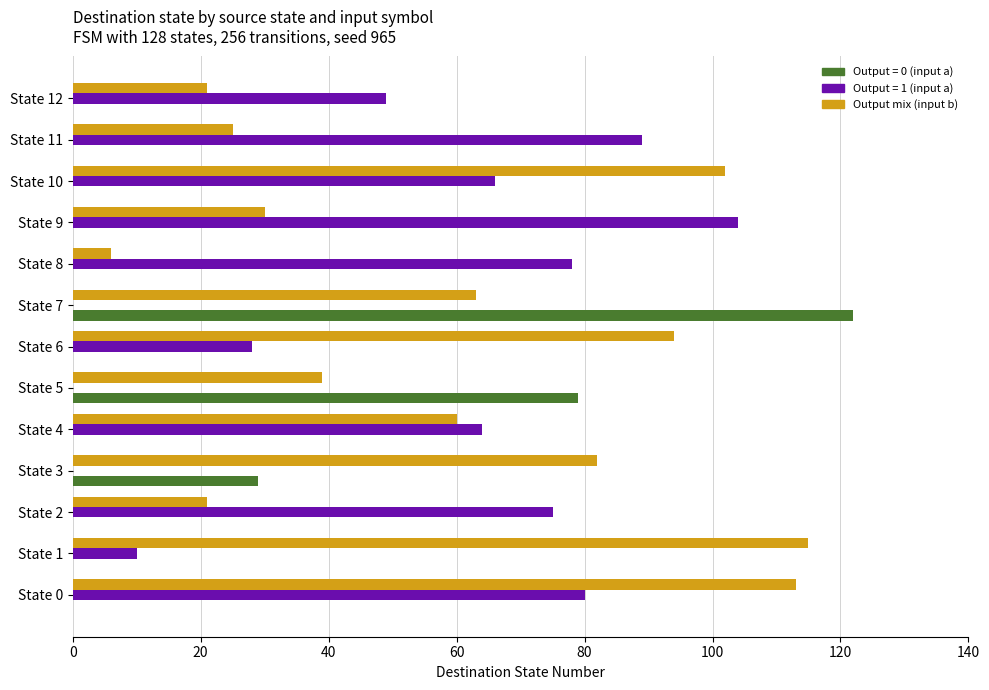

At which label does Output = 0 (input a) reach its peak?

State 7